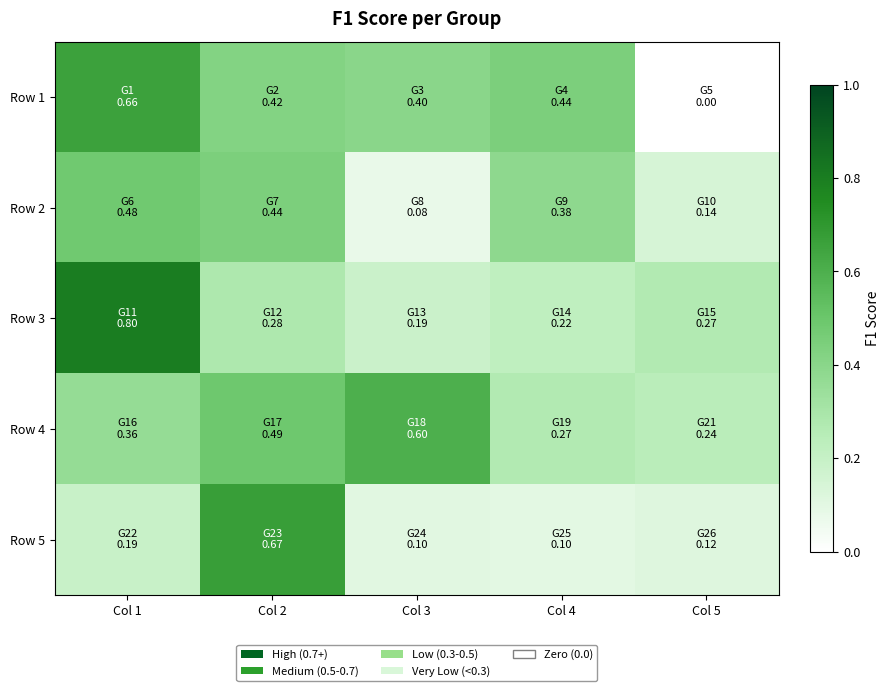

What is the difference between the highest and lowest values at Col 3?

0.5